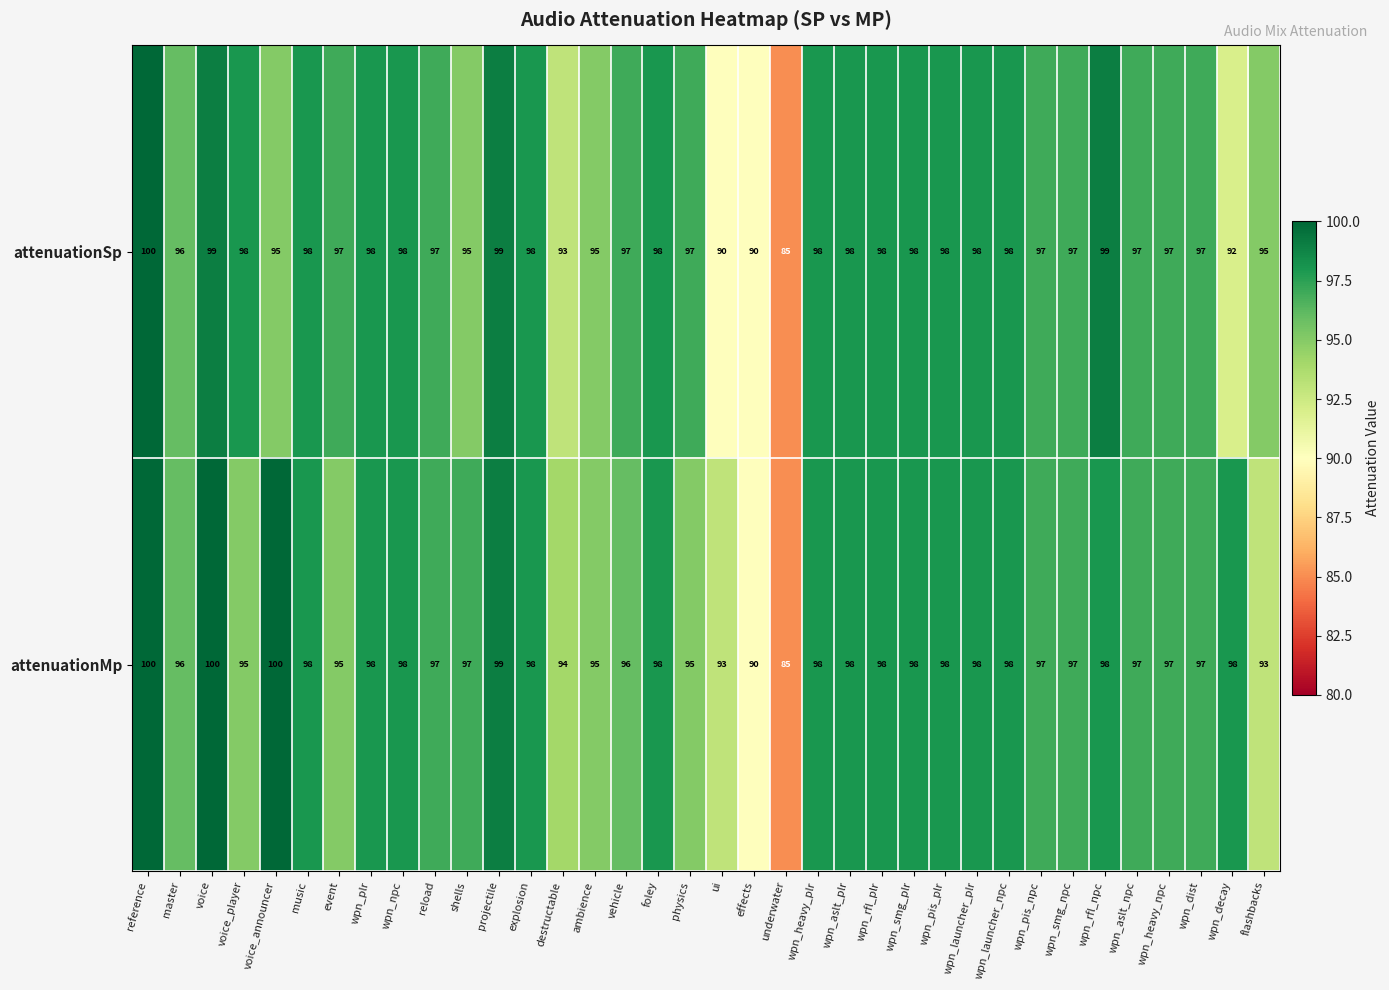

What is the maximum value shown in the chart?

100